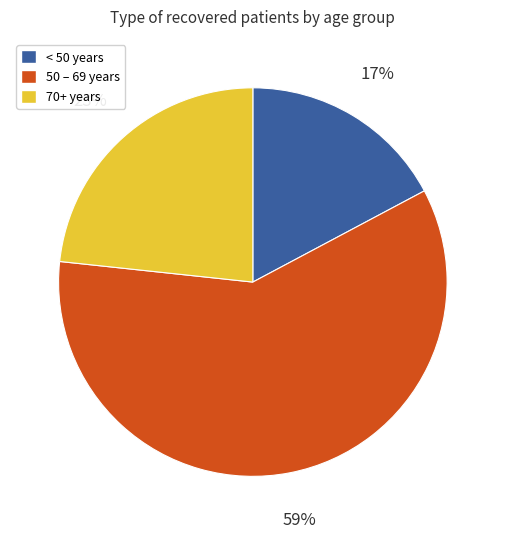

To the nearest percent, what is the average slice percentage?

33%